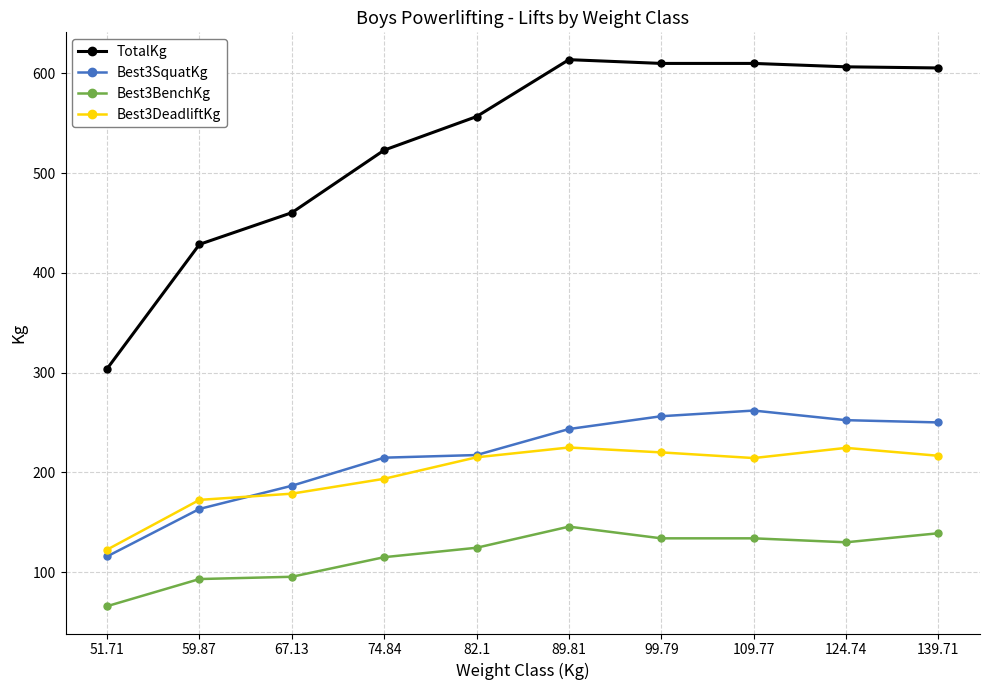

Between 74.84 and 82.1, which series saw the biggest shift?

TotalKg